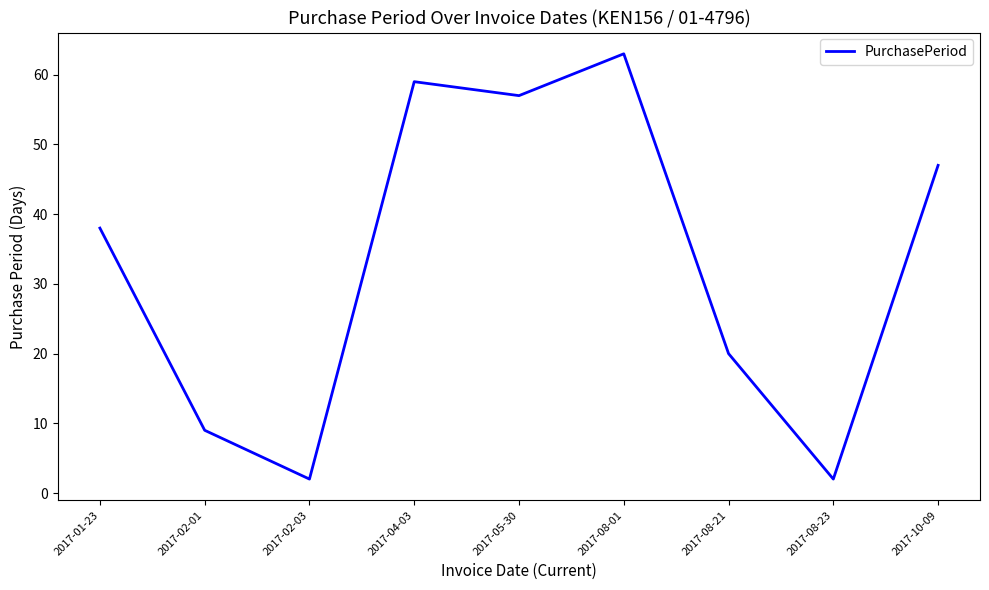

Reading left to right, list all the values displayed in this chart.

38	9	2	59	57	63	20	2	47